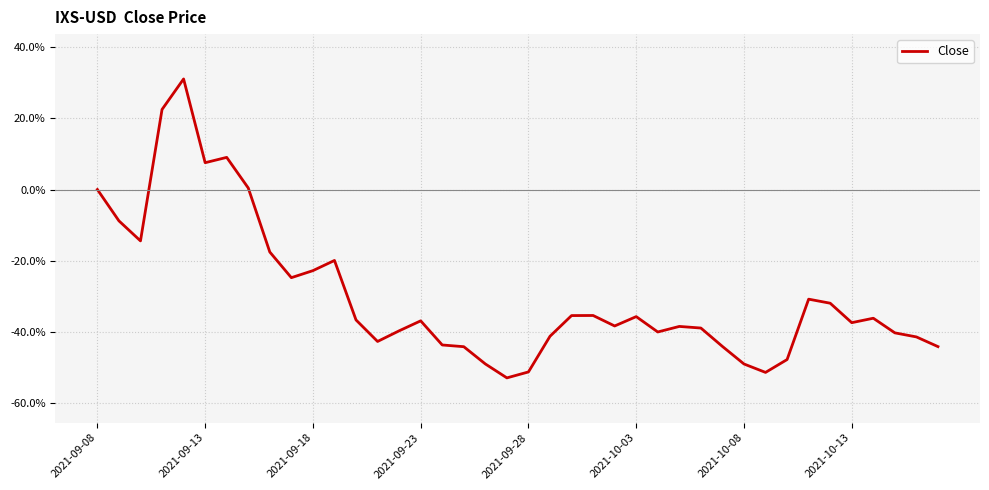

What is the minimum value shown in the chart?

-53.0